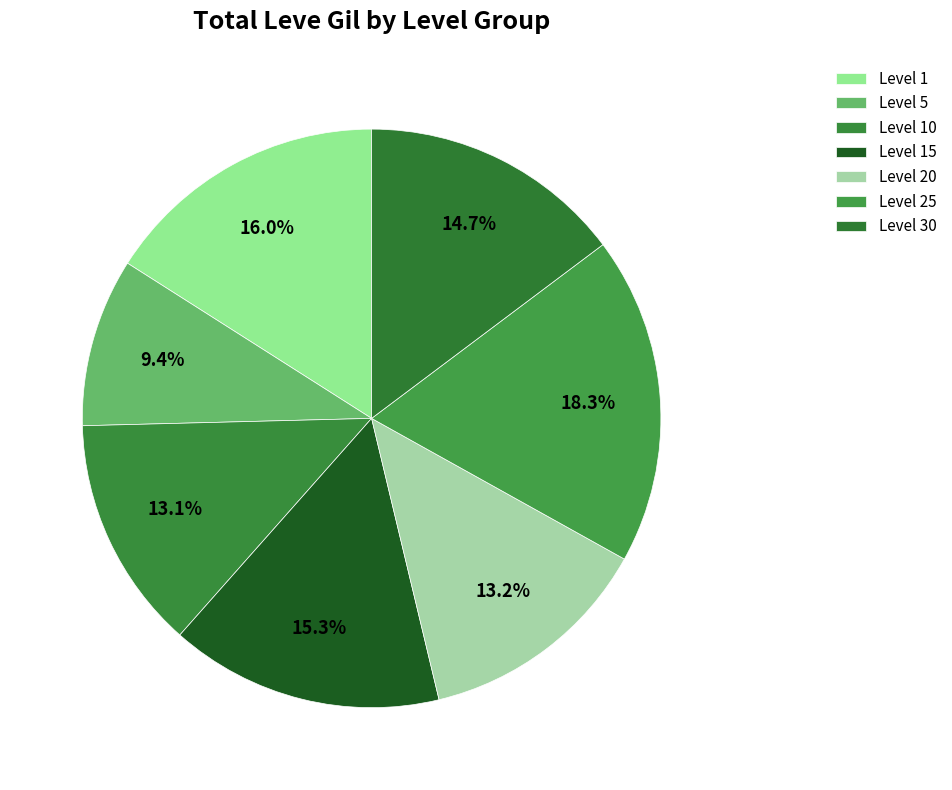

Does Level 20 represent more than half of the total?

No